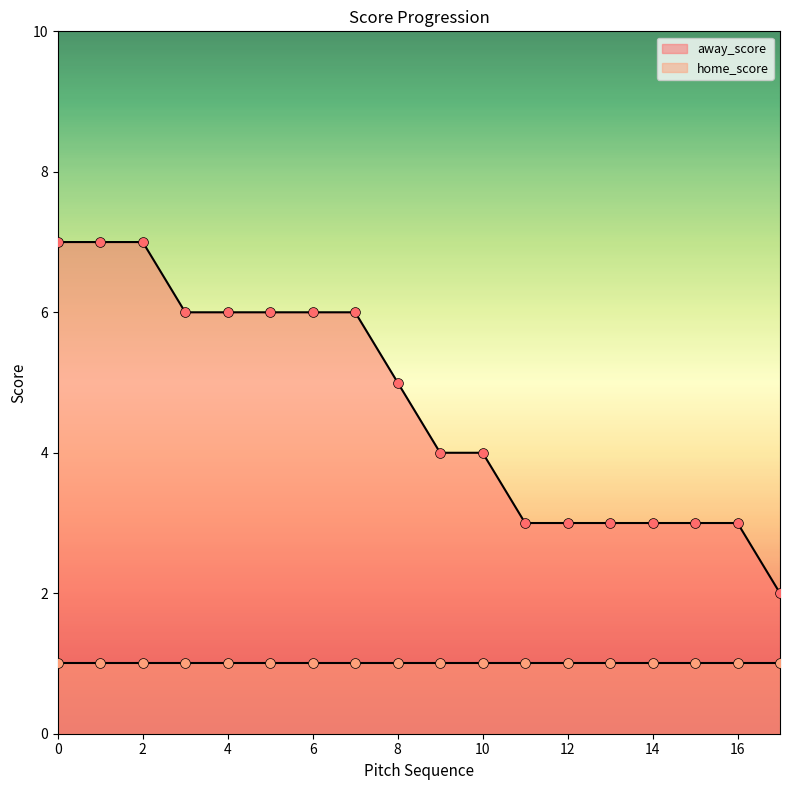

What is the change in value from 8 to 13?

-2